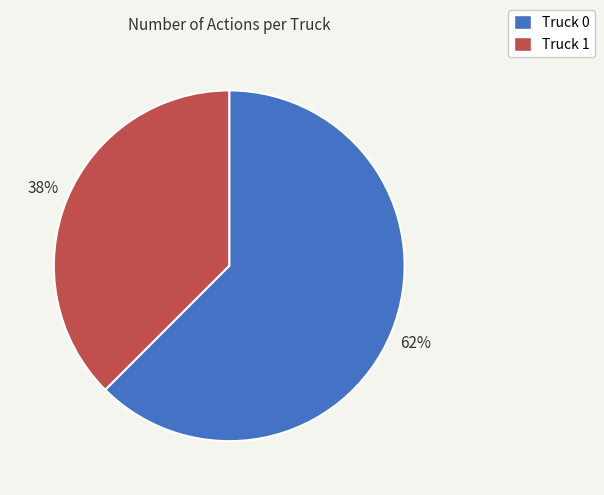

Is the sum of Truck 0 and Truck 1 greater than half?

Yes